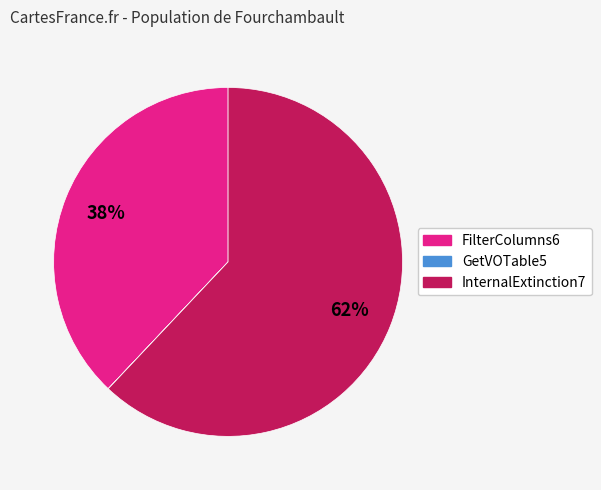

Is the sum of InternalExtinction7 and FilterColumns6 greater than half?

Yes